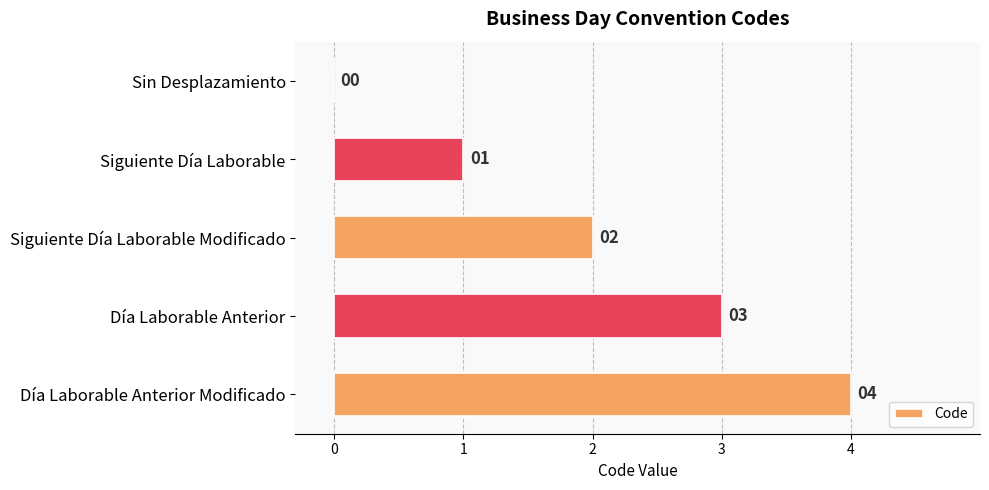

The chart shows a value of 3 at Día Laborable Anterior. True or false?

True